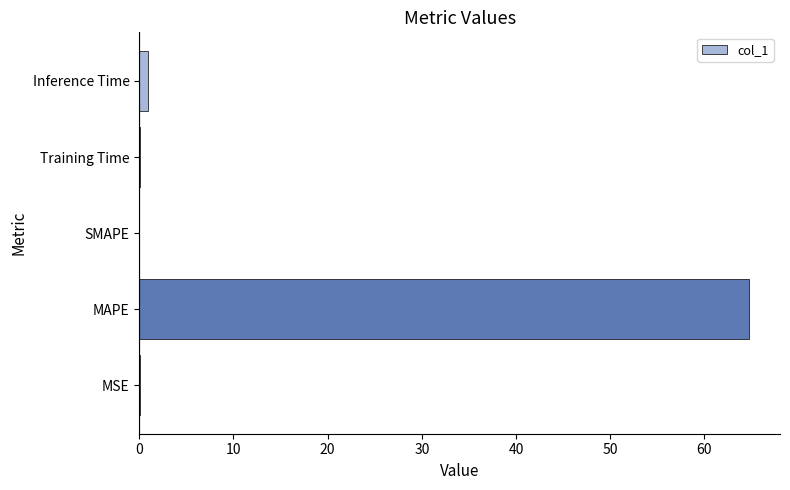

What is the greatest value displayed?

64.8